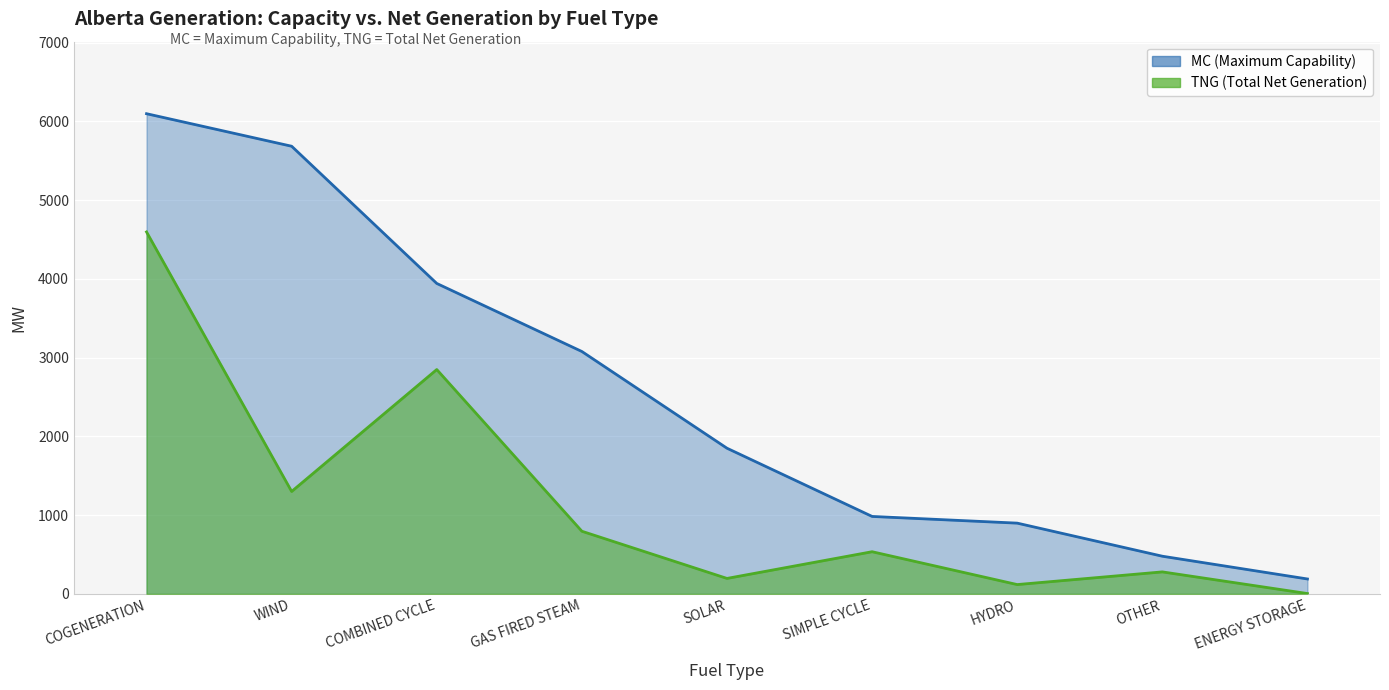

Which category has the lowest value in the TNG series?

ENERGY STORAGE